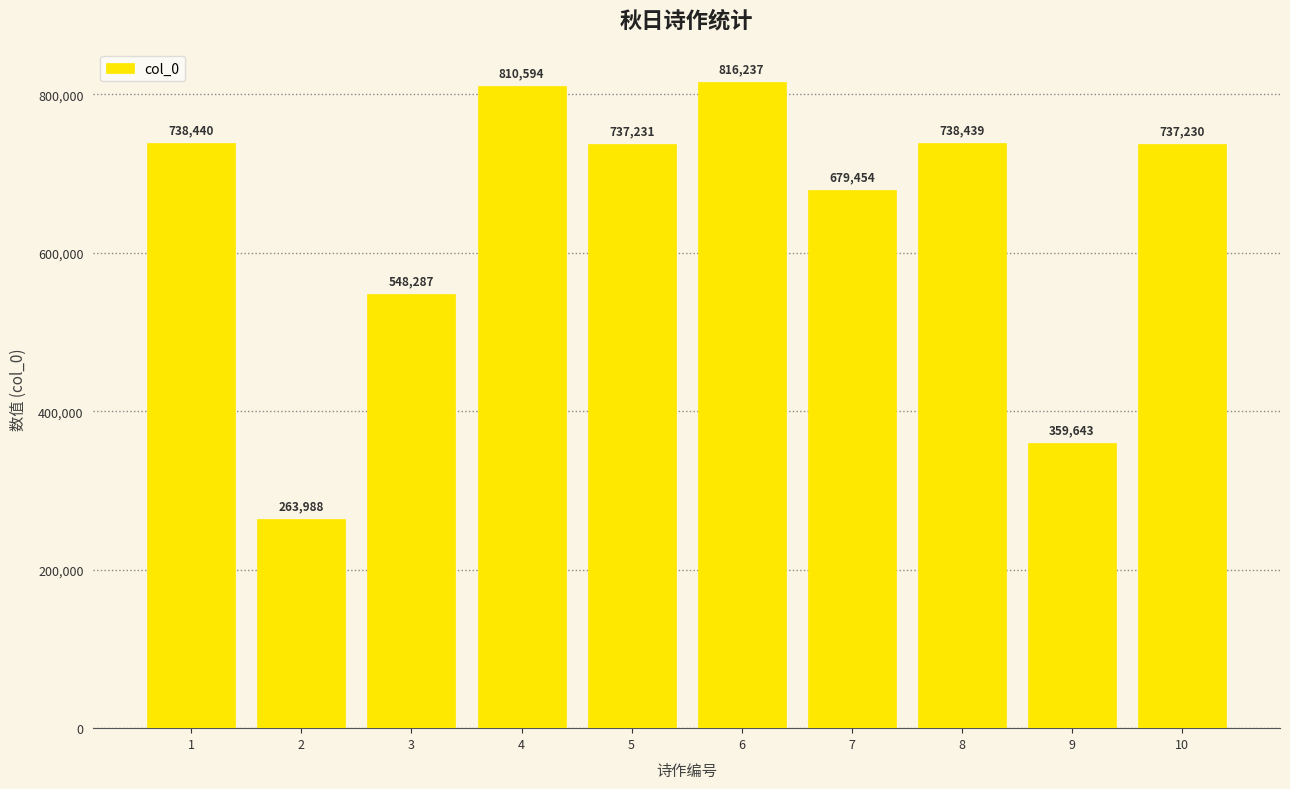

Which label corresponds to the smallest value in the chart?

2